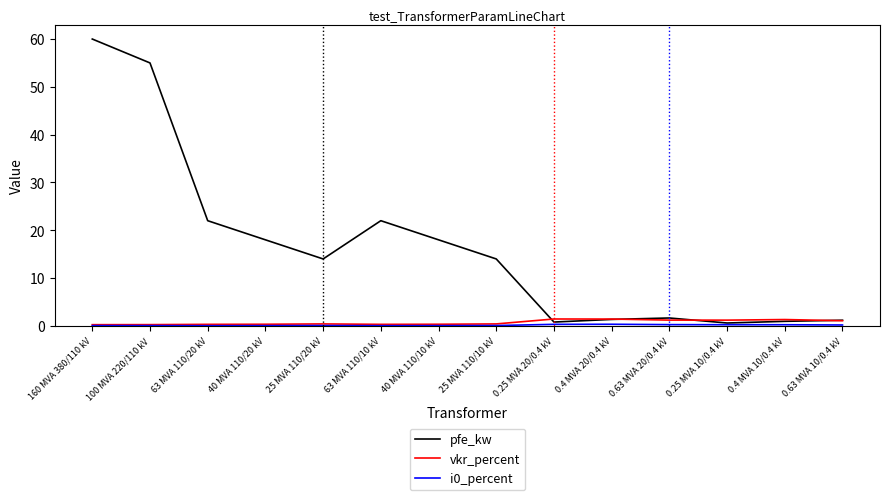

Where do pfe_kw and vkr_percent first cross each other?

25 MVA 110/10 kV and 0.25 MVA 20/0.4 kV